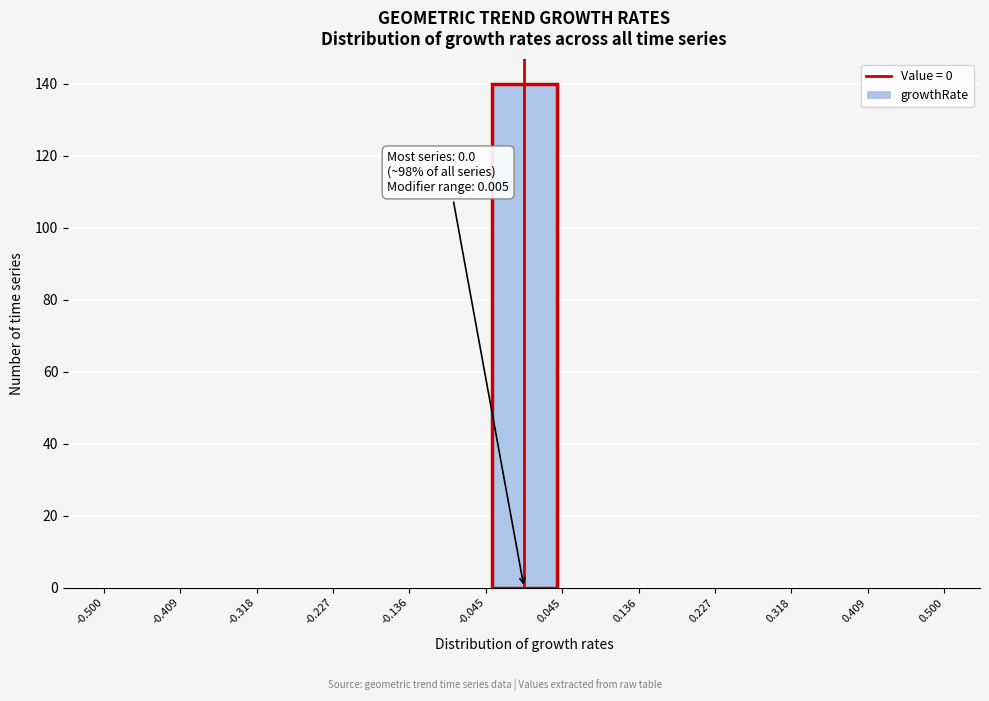

Which range on the x-axis has the tallest bar?

-0.045 to 0.045